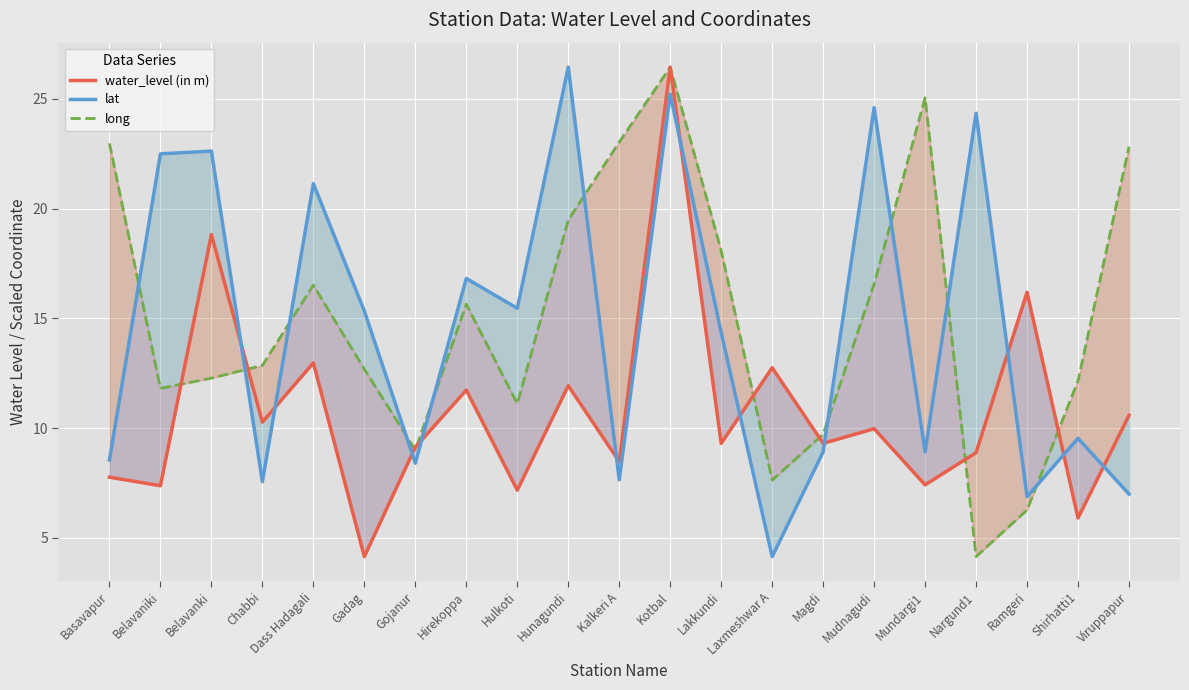

At how many categories does at least one series exceed 23?

6